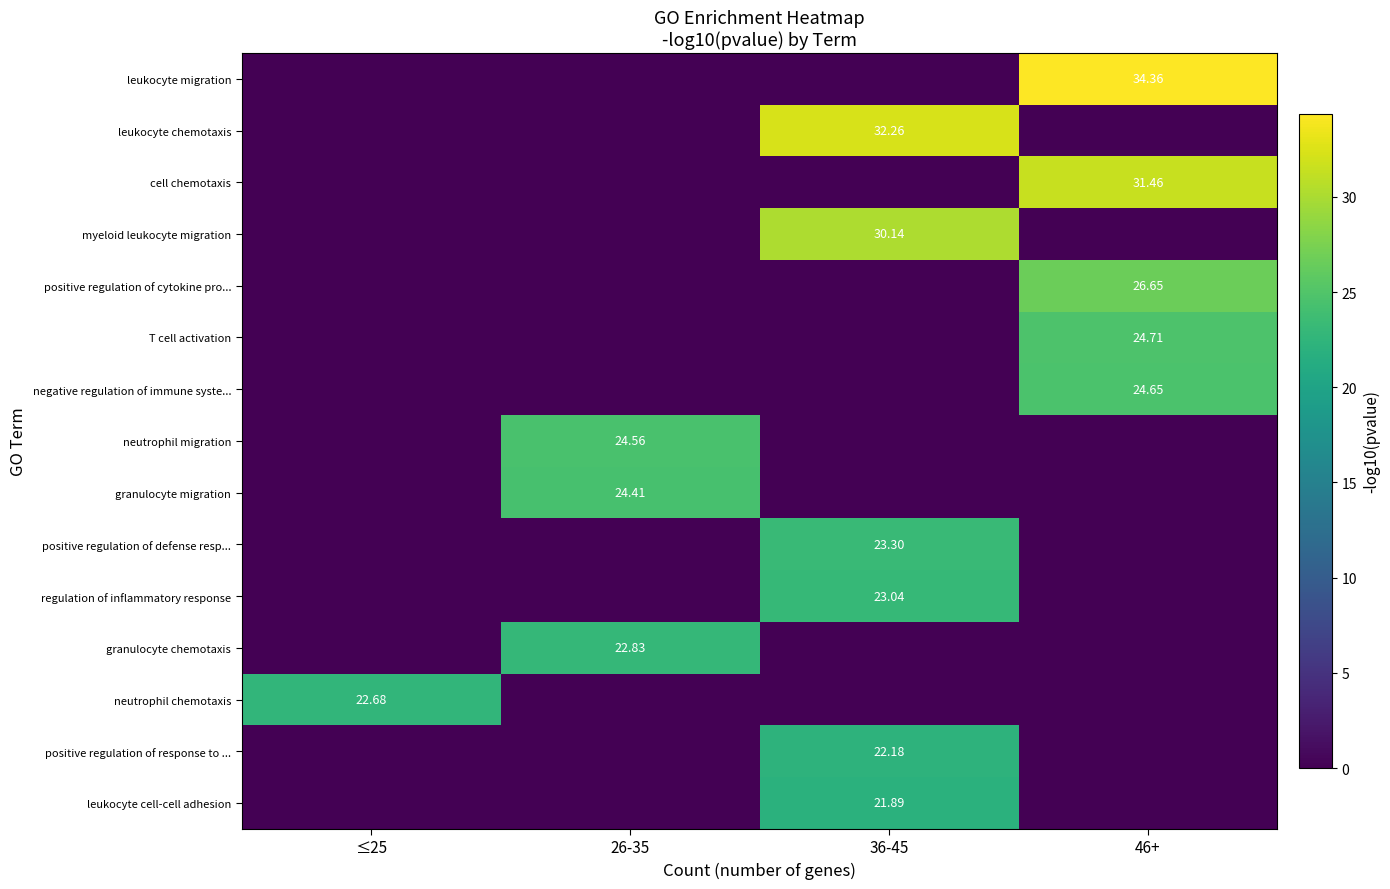

What is the maximum value shown in the chart?

34.4